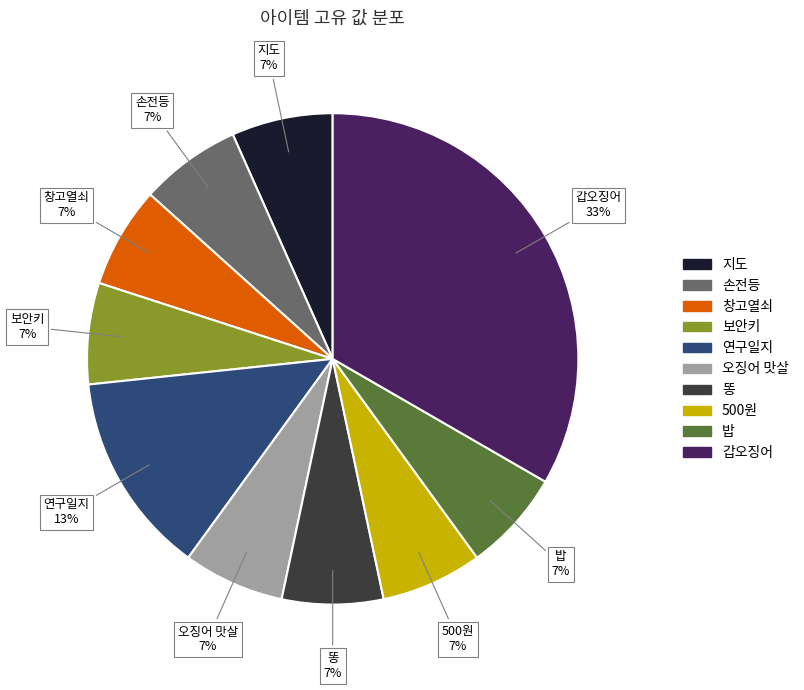

How many slices are in this pie chart?

10